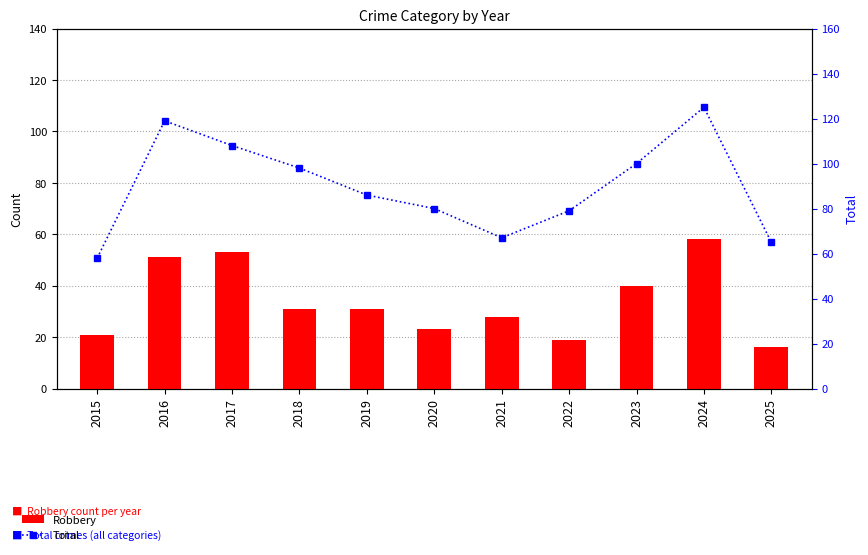

Rank the series at 2021 from highest to lowest value.

Total, Robbery